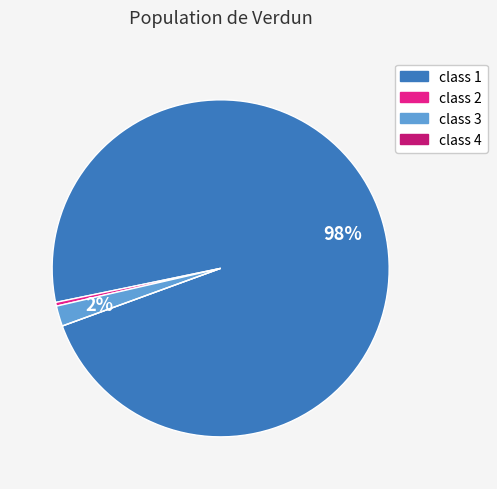

To the nearest percent, what is the average slice percentage?

25%